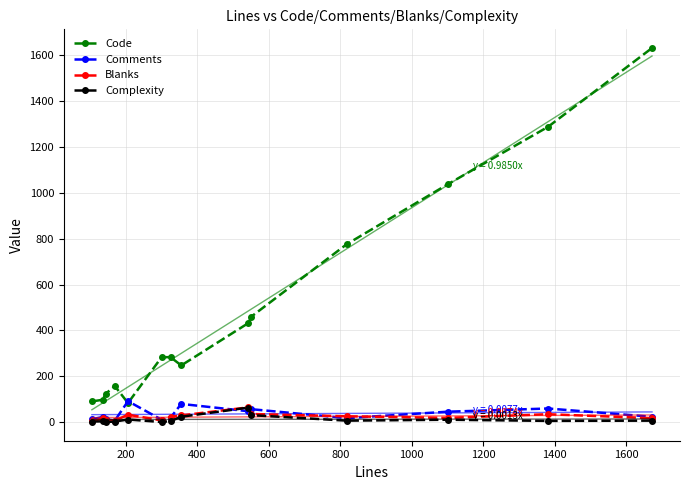

What is the maximum value for Comments?

91